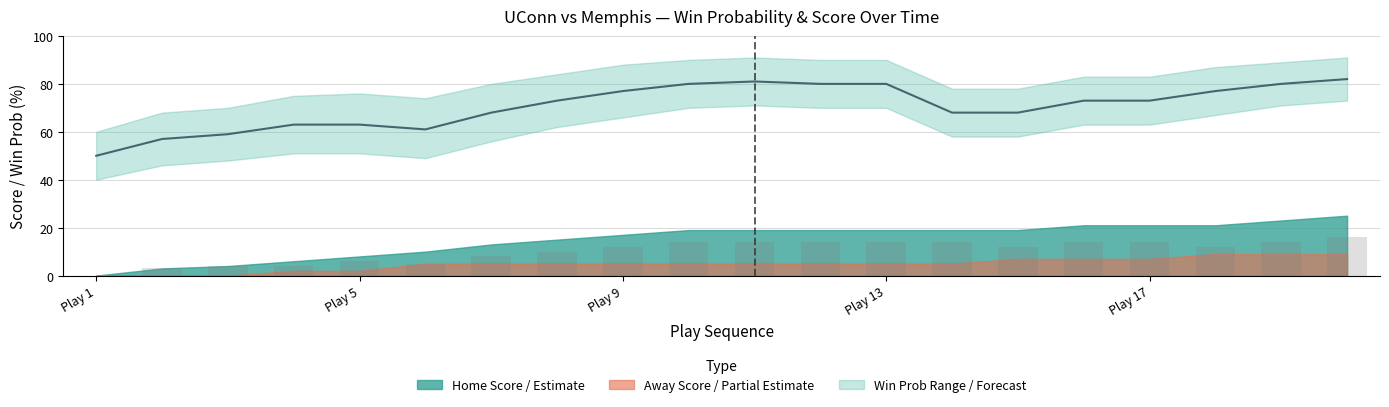

At which label does Score Diff reach its minimum?

Play 1